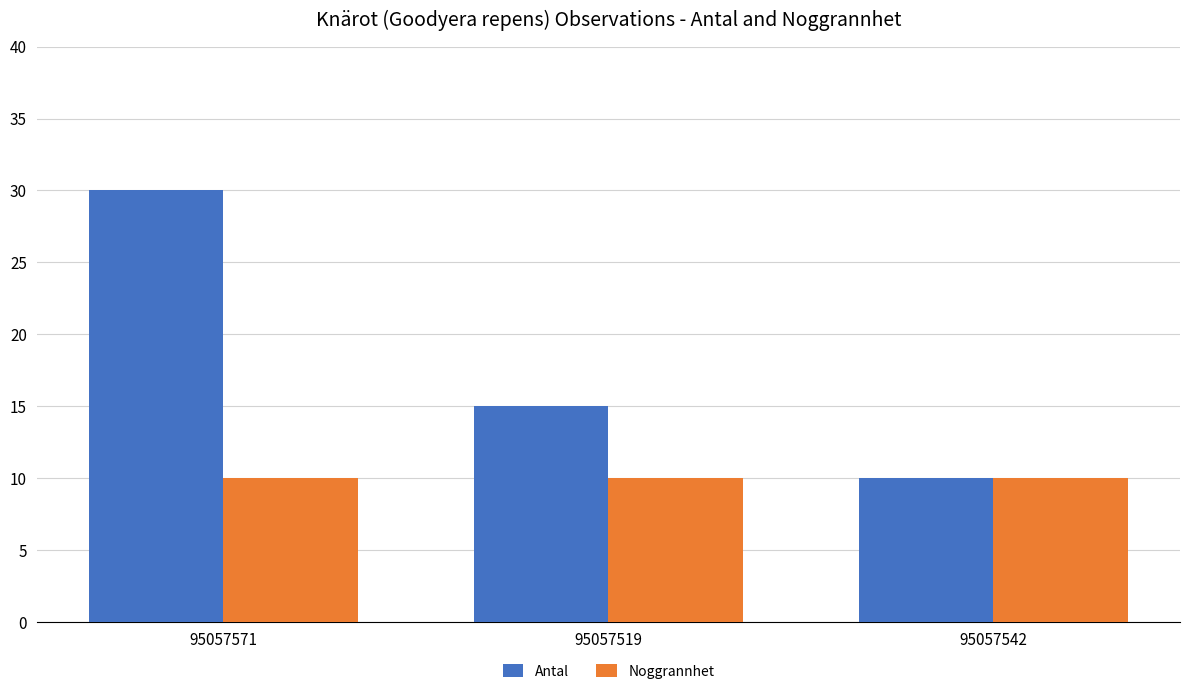

What position from the left is 95057519?

2